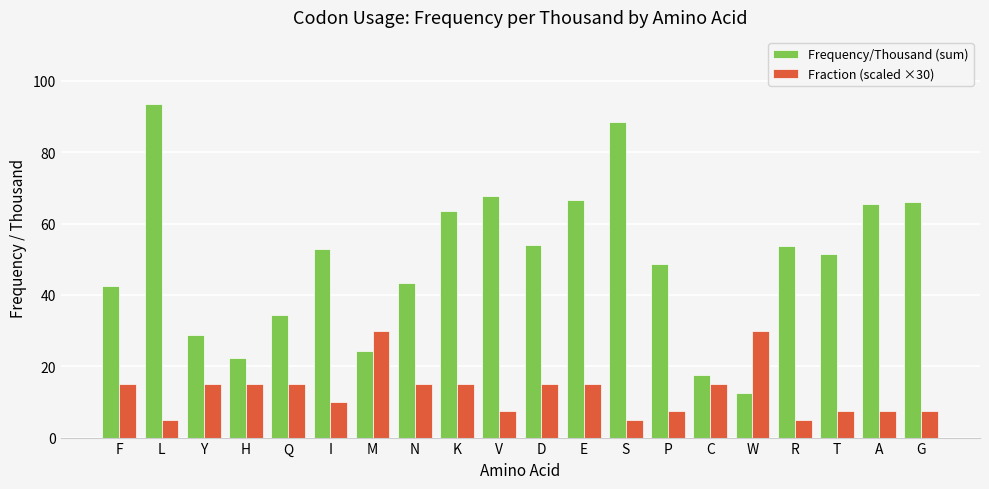

The value of Fraction (scaled ×30) at G is 7.5. True or false?

True